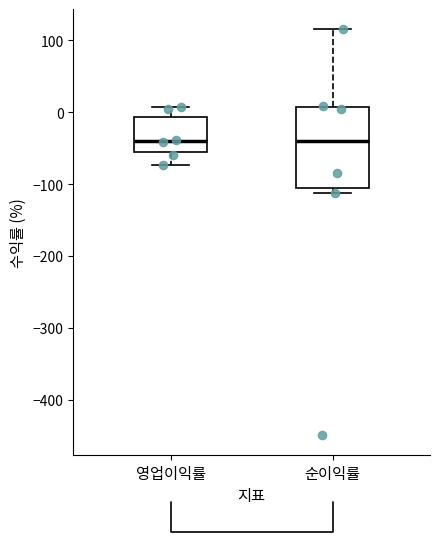

Reading left to right, transcribe this box plot: for each box, give where its median line is, the range the box spans, and where its two whiskers end, as read against the y-axis. The values are not printed on the chart, so give them approximately, as read against the axis.

영업이익률: median -40, box -60 to -10, whiskers -70 to 10
순이익률: median -40, box -110 to 10, whiskers -110 (just below the box's lower edge) to 120